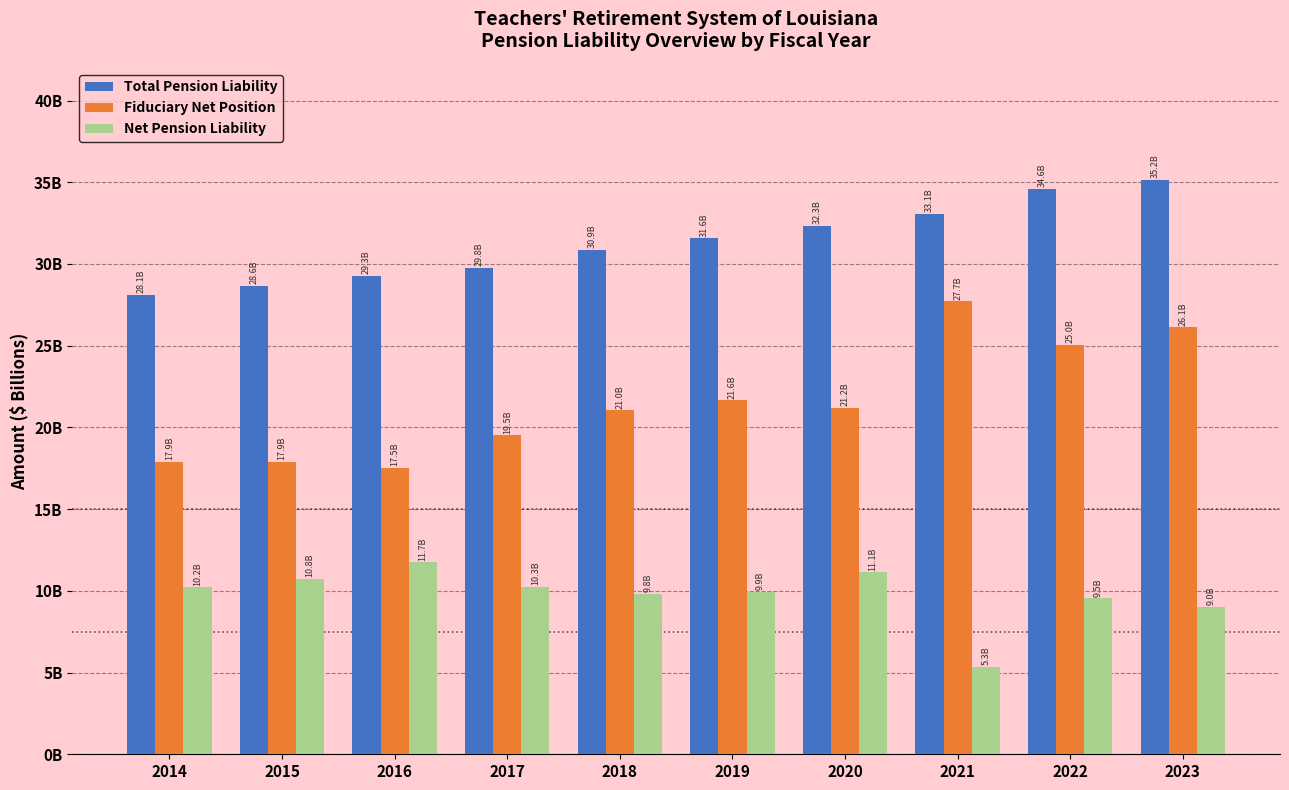

Are the bars horizontal?

No